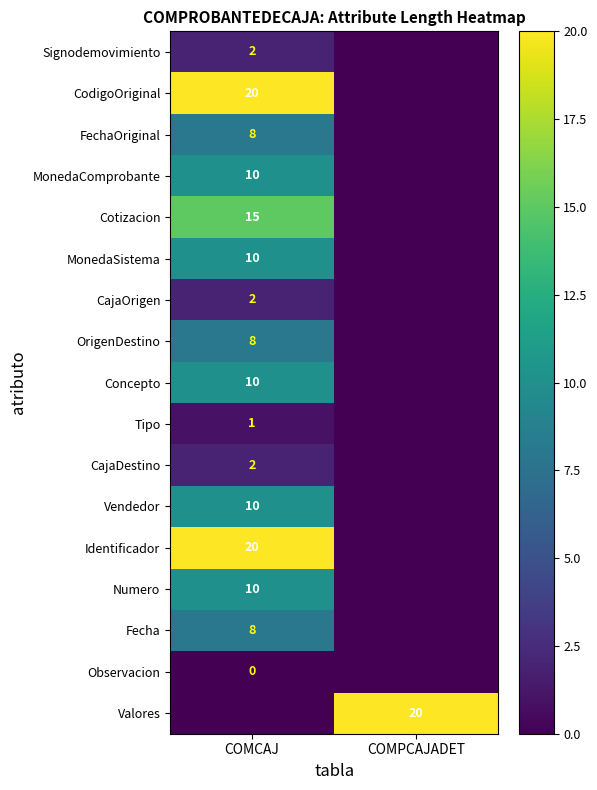

Is it true that Concepto equals 6 at COMCAJ?

False